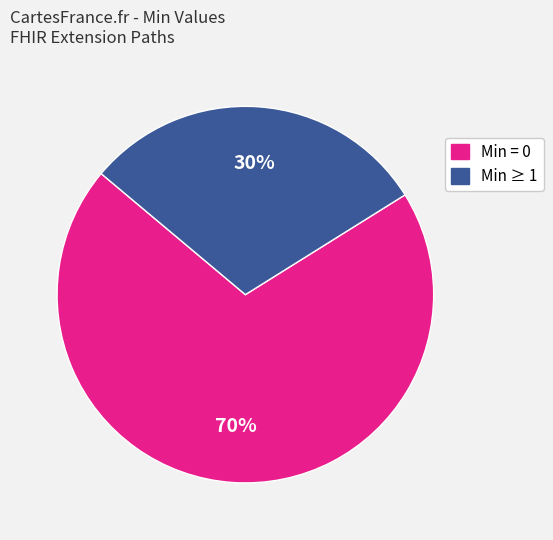

To the nearest percent, what is the average slice percentage?

50%